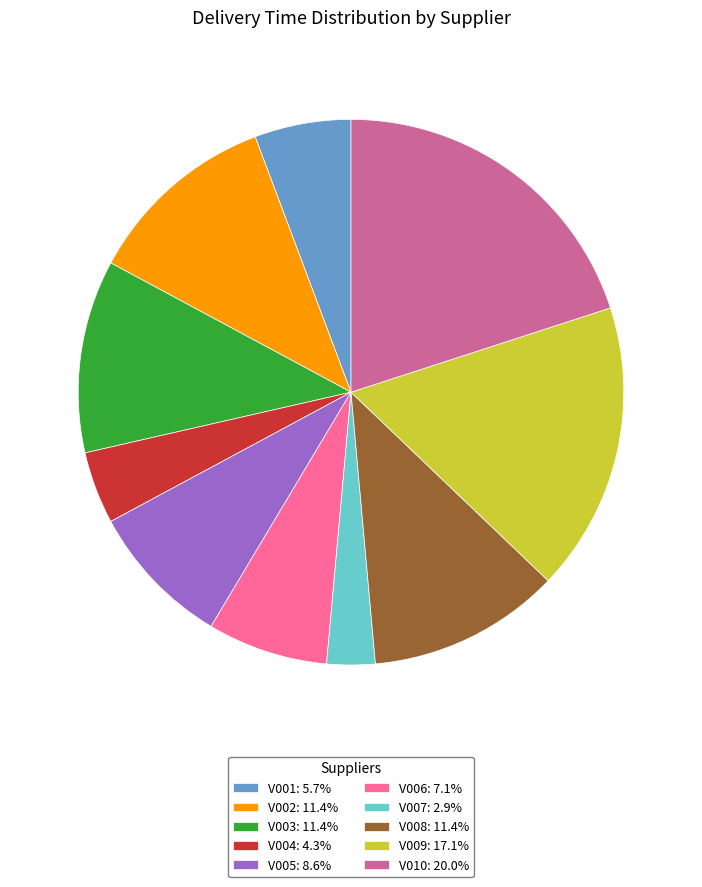

Approximately how many times larger is the value at V008: 11.4% compared to V004: 4.3%?

2.7